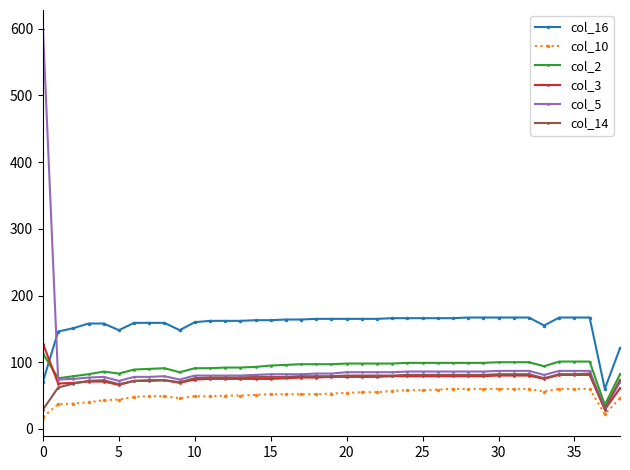

True or false: col_14 and col_16 intersect in this chart.

False